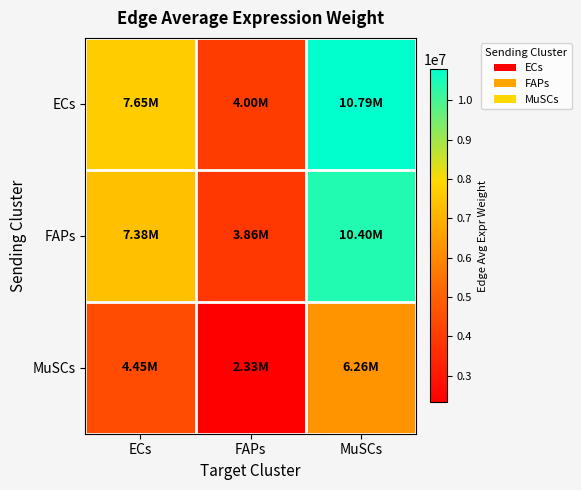

Reading left to right, transcribe all the data shown in this chart.

ECs: ECs=7653314.0	FAPs=4003196.0	MuSCs=10785195.0
FAPs: ECs=7380498.0	FAPs=3860494.9	MuSCs=10400737.6
MuSCs: ECs=4445309.2	FAPs=2325194.5	MuSCs=6264413.9